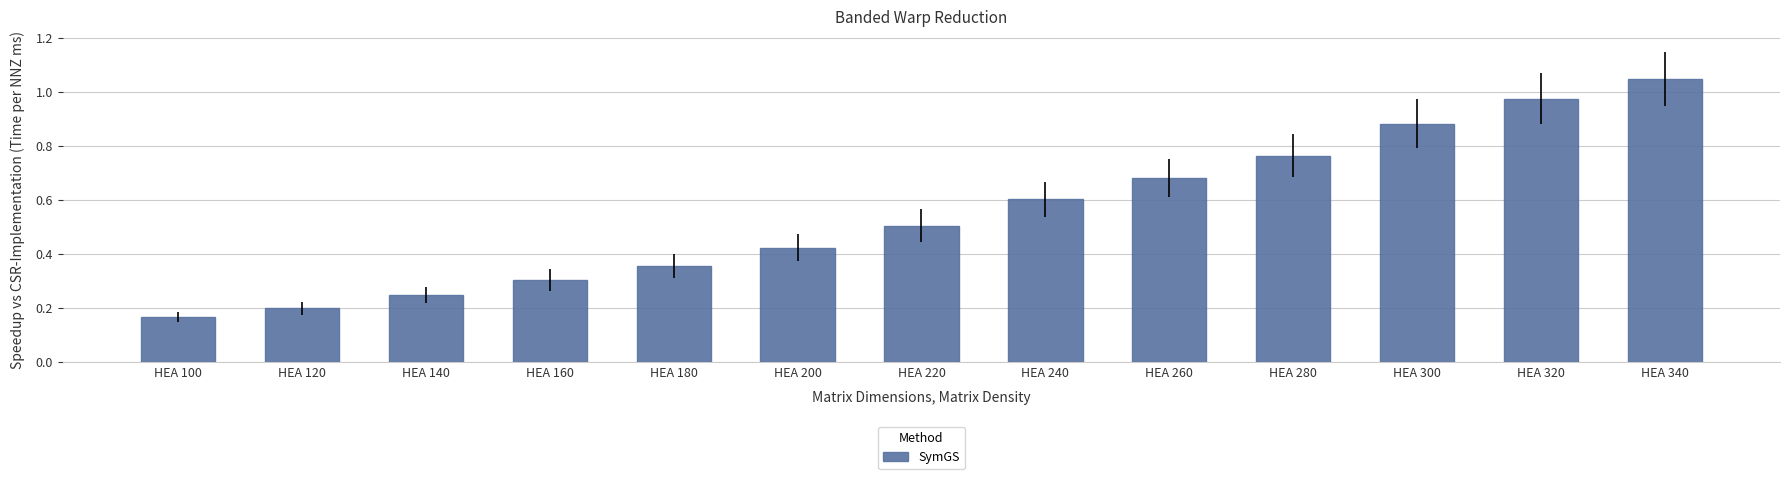

Which category has the highest value across all series?

HEA 340